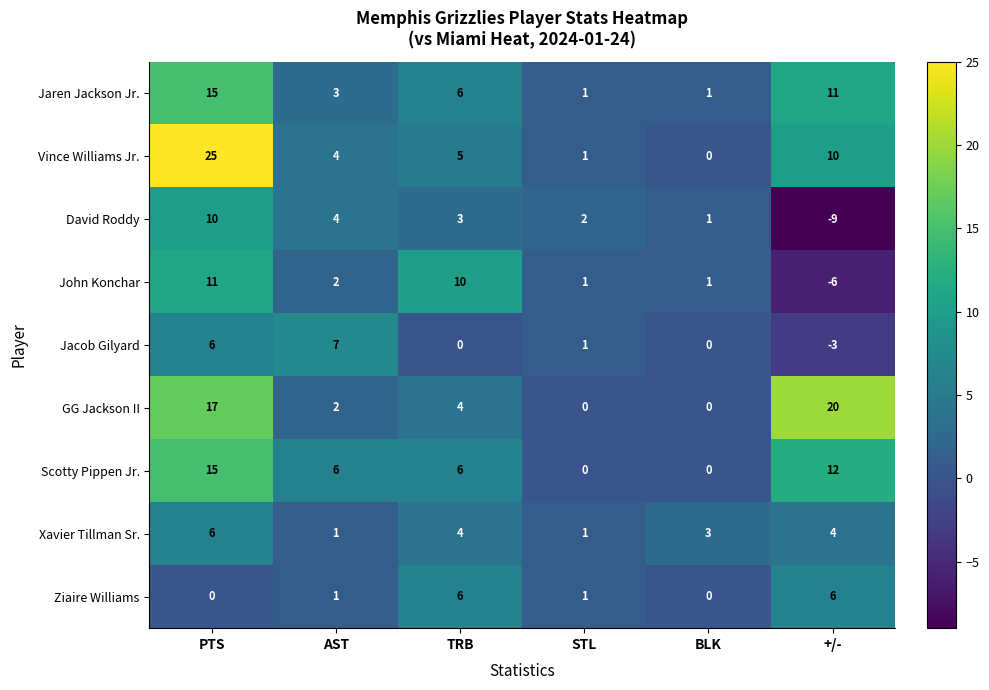

Where is Jacob Gilyard nearest to the value 2?

STL